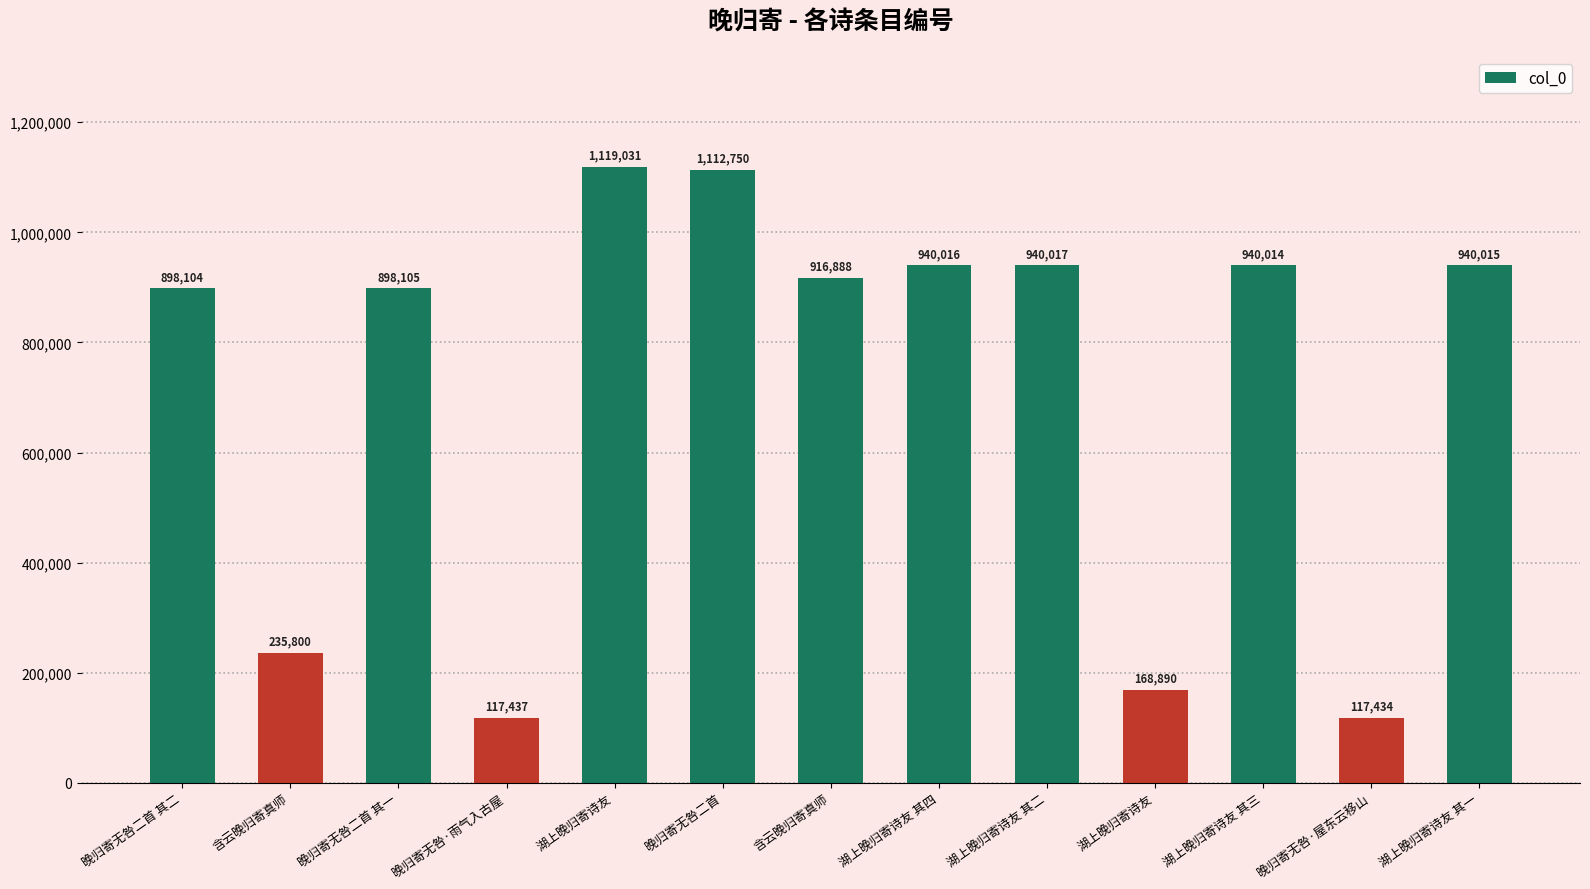

Are the bars horizontal?

No